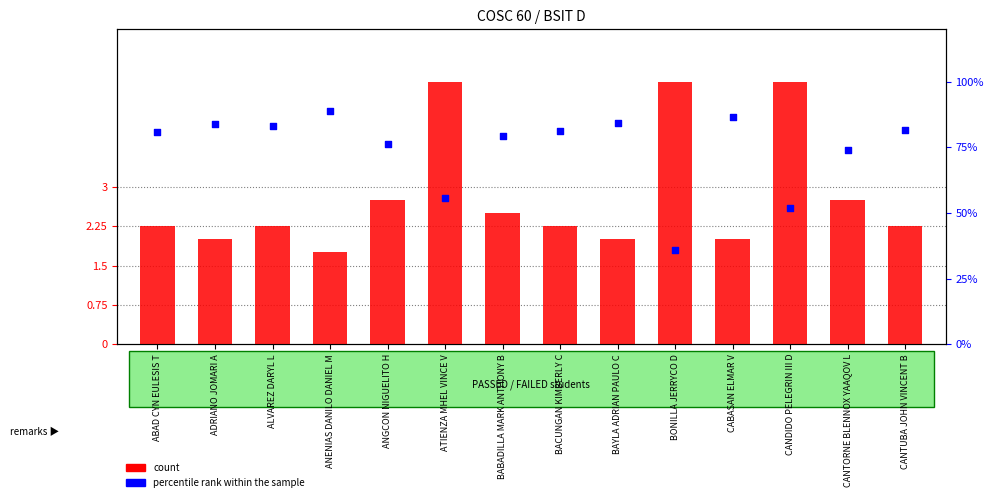

Which series reaches the minimum Y coordinate?

count